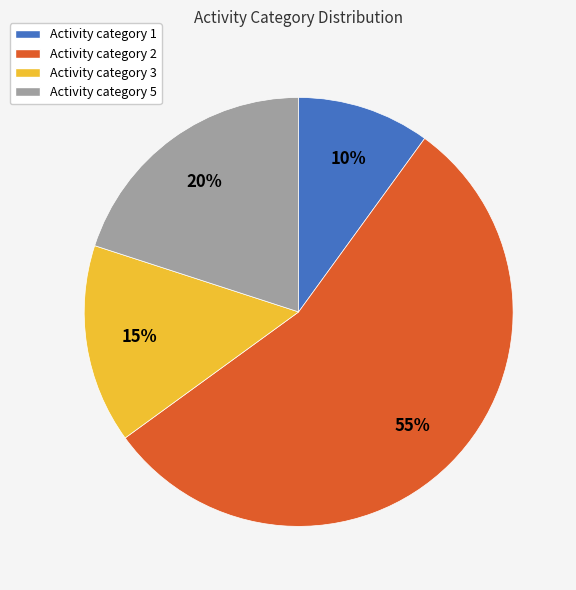

Is there a majority slice in this chart?

Yes